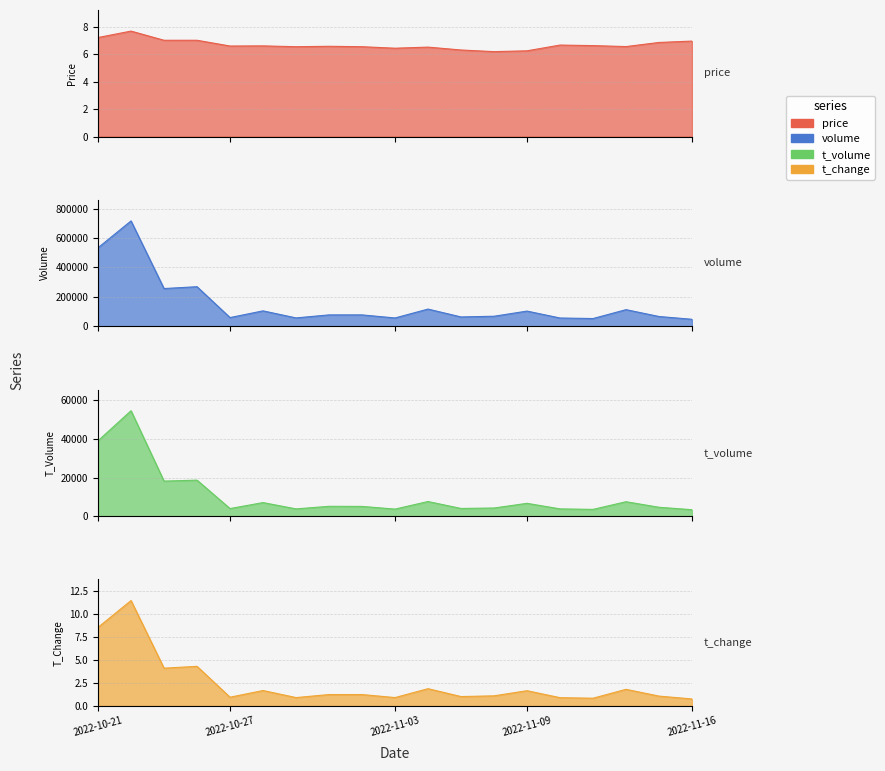

True or false: t_volume and t_change cross at least once.

False